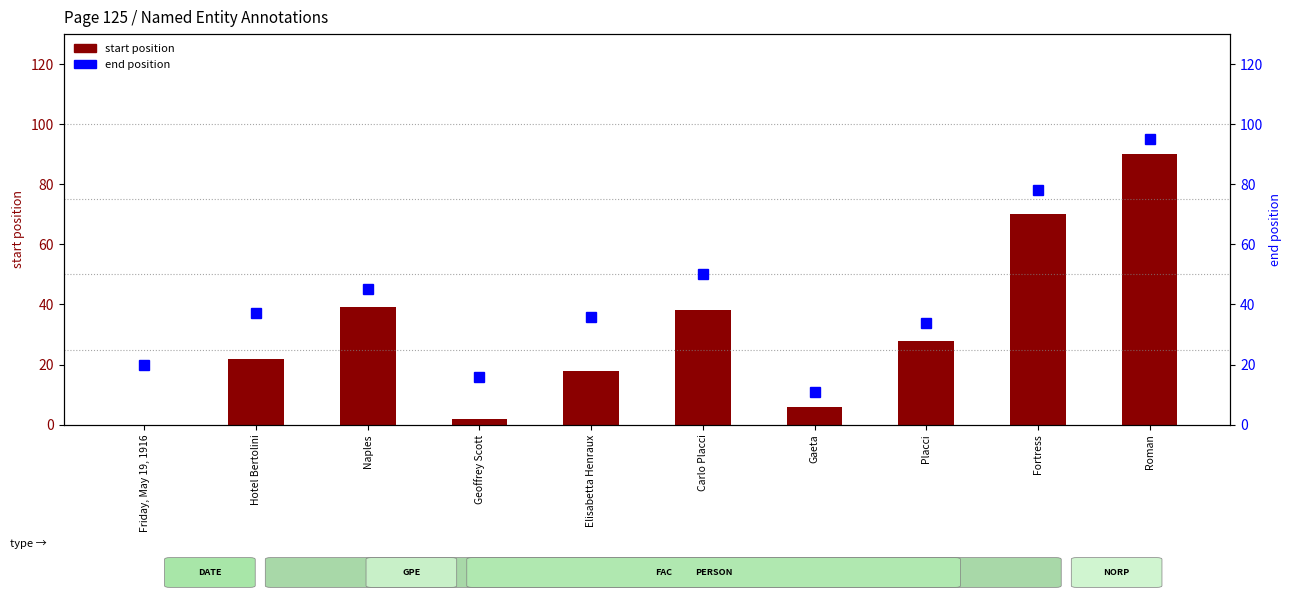

What is the label of the 9th bar from the right?

Hotel Bertolini